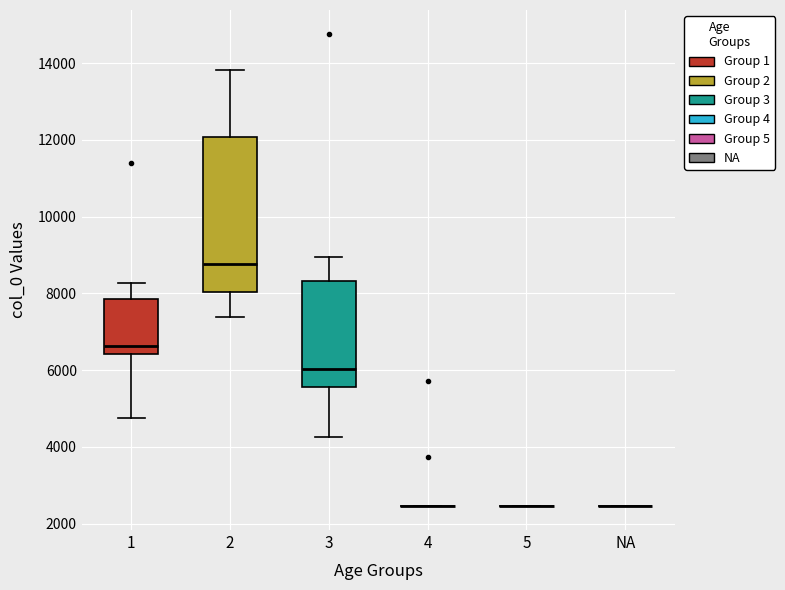

Comparing the boxes themselves (not the whiskers), which one is the tallest?

2